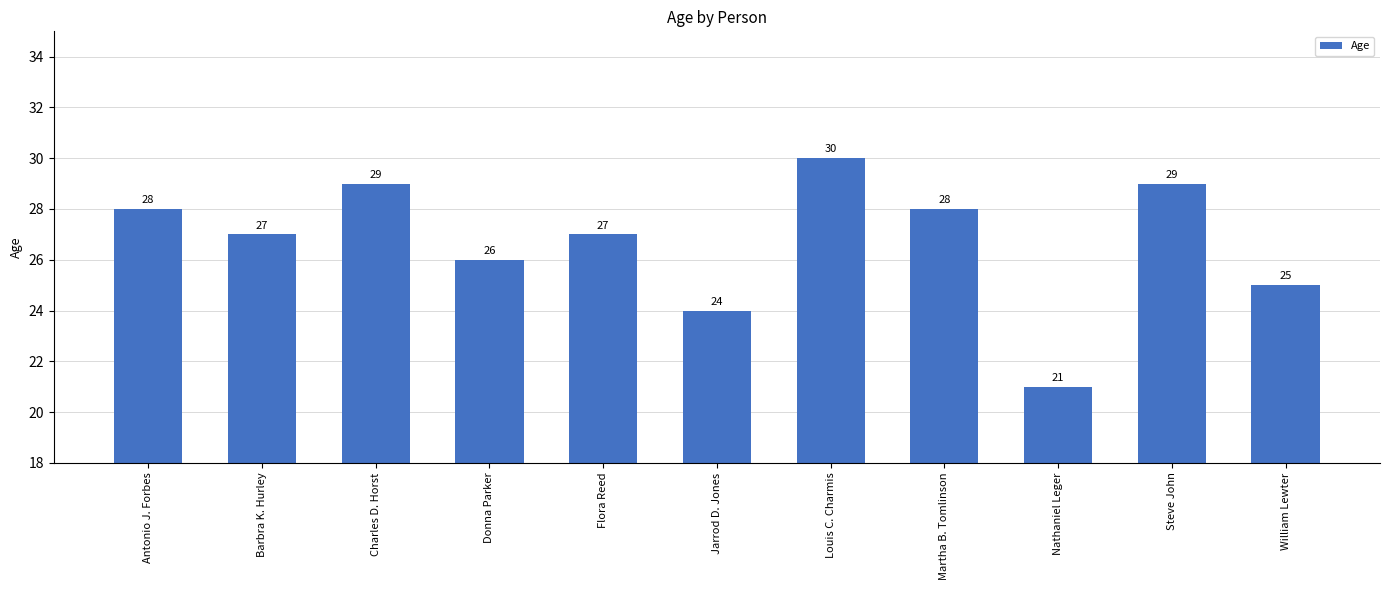

What is the difference between the second highest and second lowest values?

5